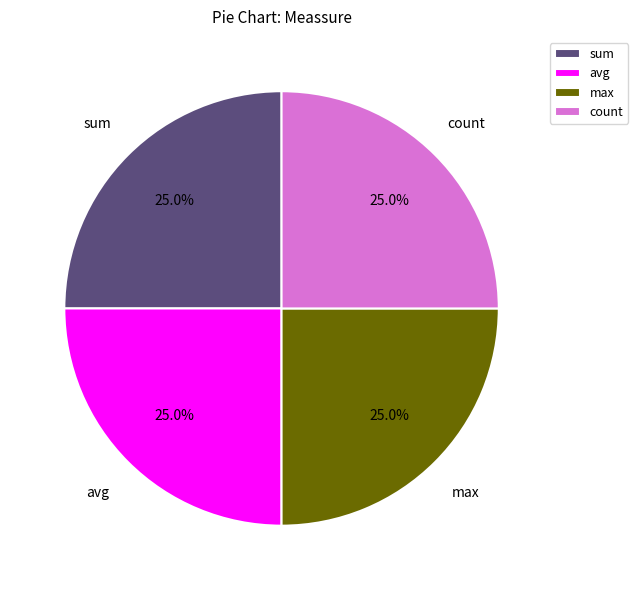

To the nearest percent, what portion does avg represent?

25%